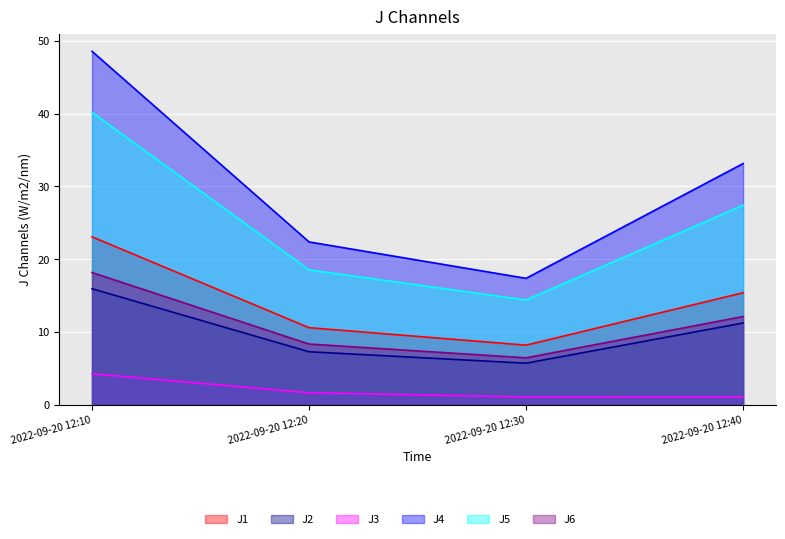

Is the value of J2 at 2022-09-20 12:30 greater than the value of J1 at 2022-09-20 12:30?

No